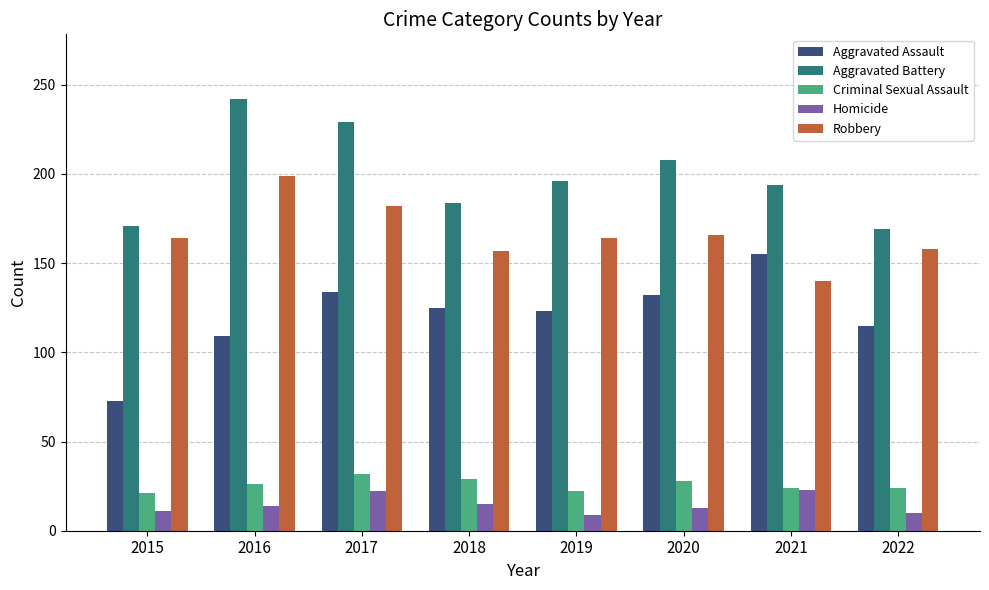

What is the greatest value displayed?

242